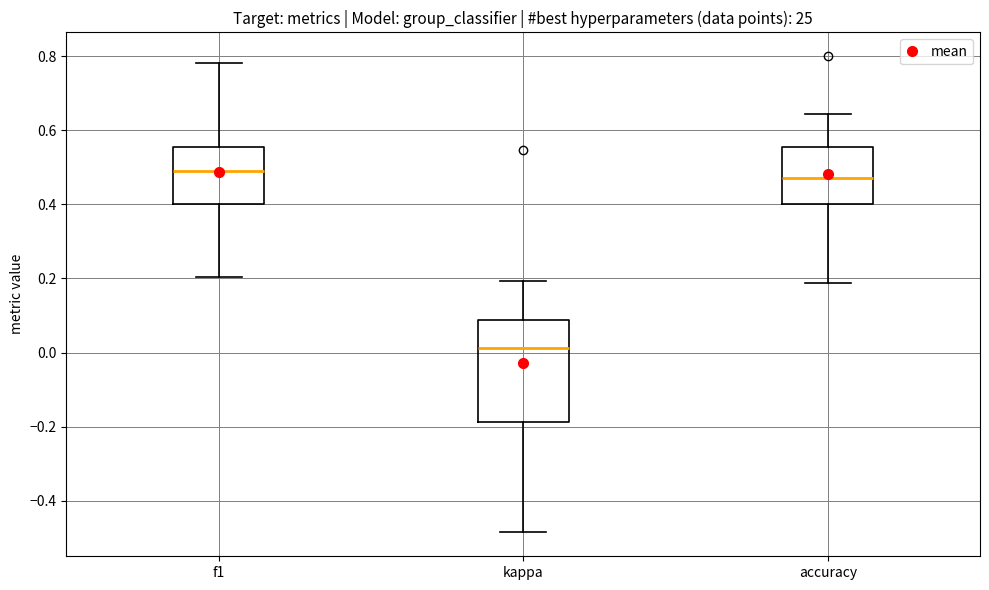

Where is the upper edge of the box for accuracy on the y-axis? The values are not printed on the chart, so give them approximately, as read against the axis.

0.56